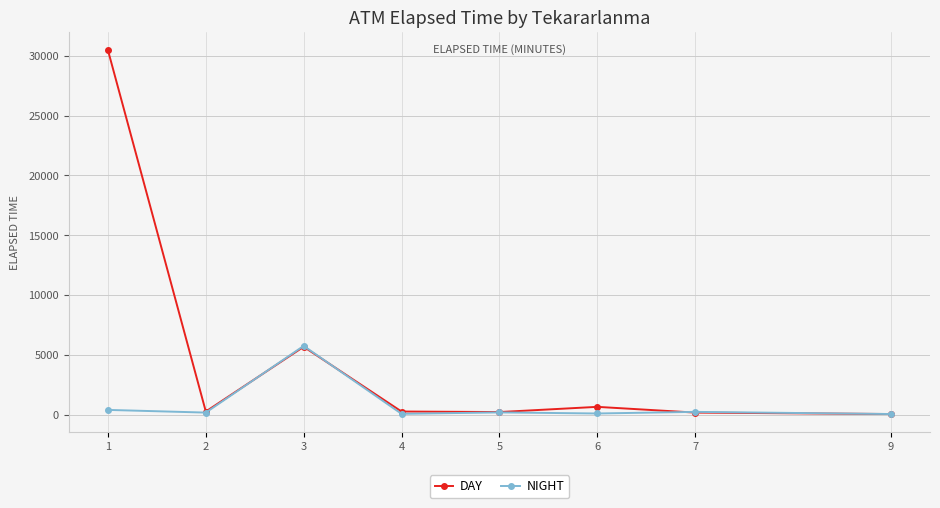

Where is the first local maximum for DAY?

3